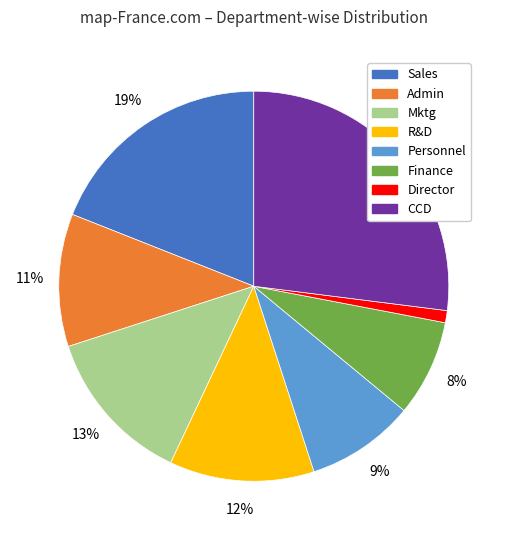

To the nearest percent, what is the average slice percentage?

12%